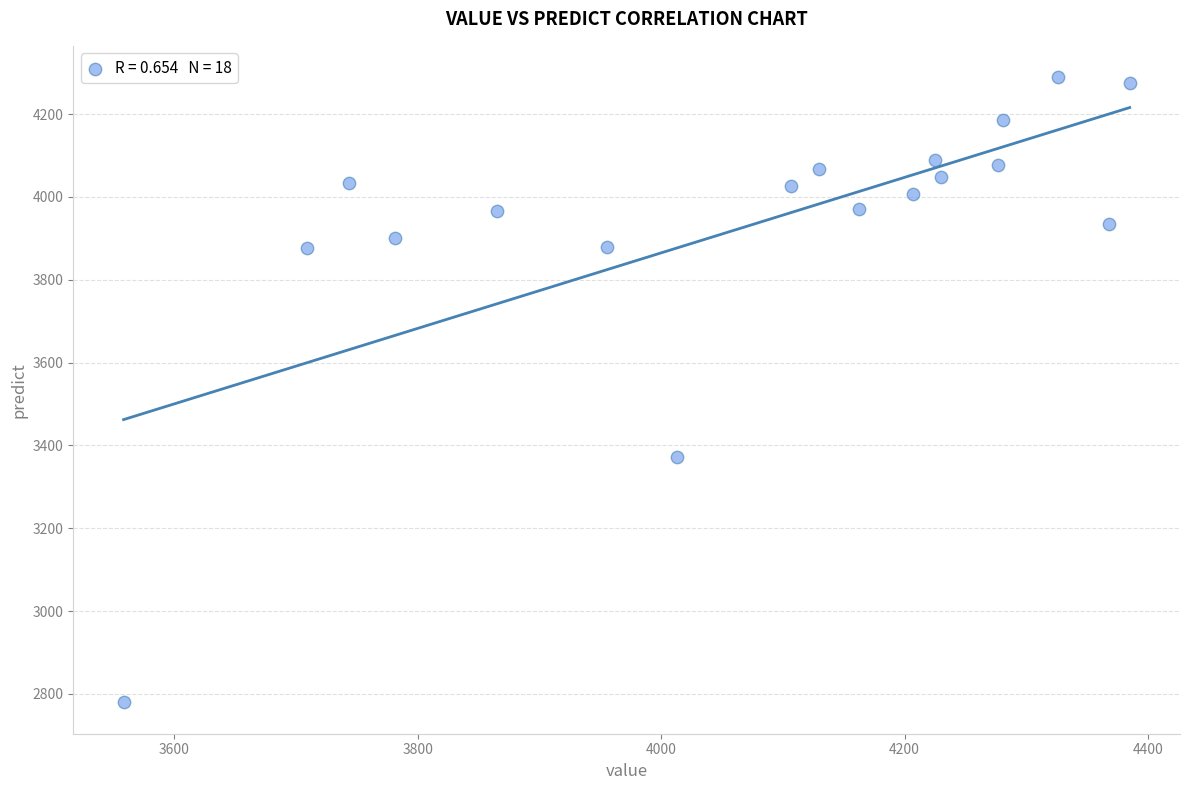

What Y value in the scatter plot is closest to 3534?

3372.5